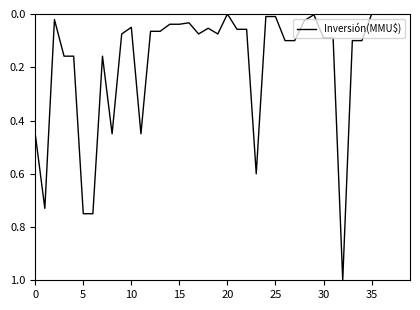

What is the difference between the maximum and minimum values?

1.0